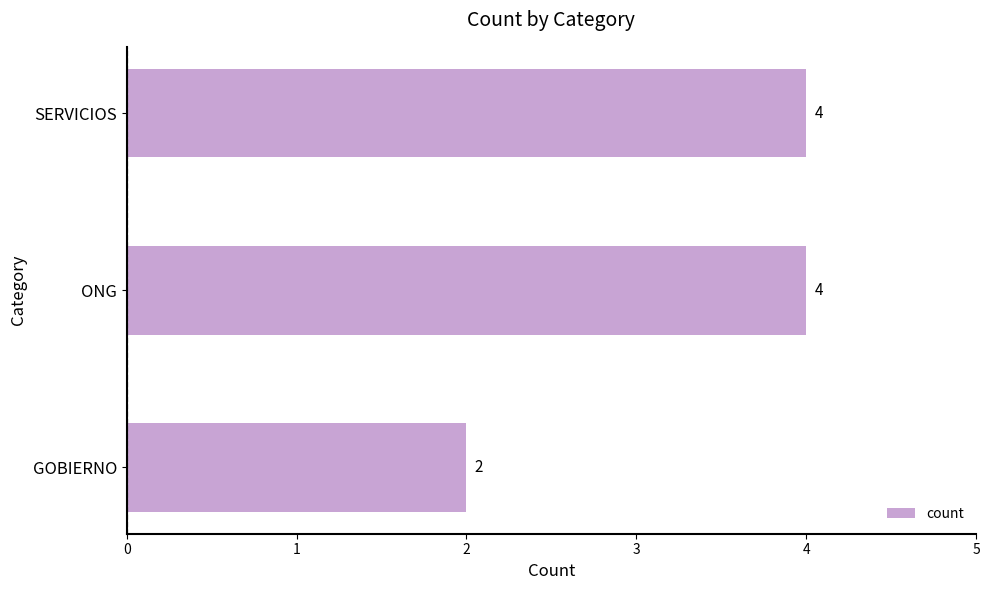

What is the change in value from GOBIERNO to ONG?

+2